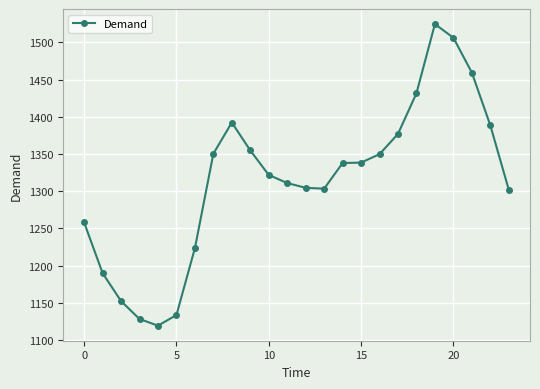

What is the difference between the second highest and minimum values?

386.9